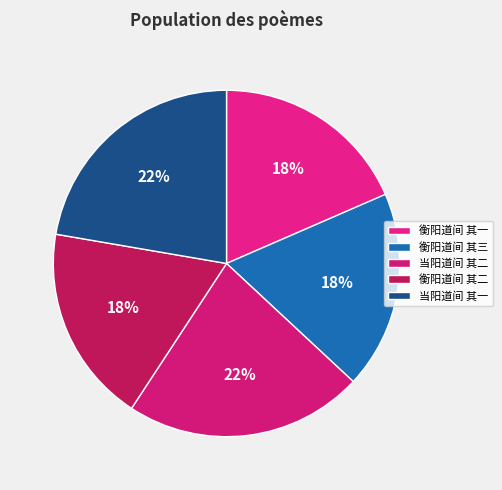

How many slices are in this pie chart?

5